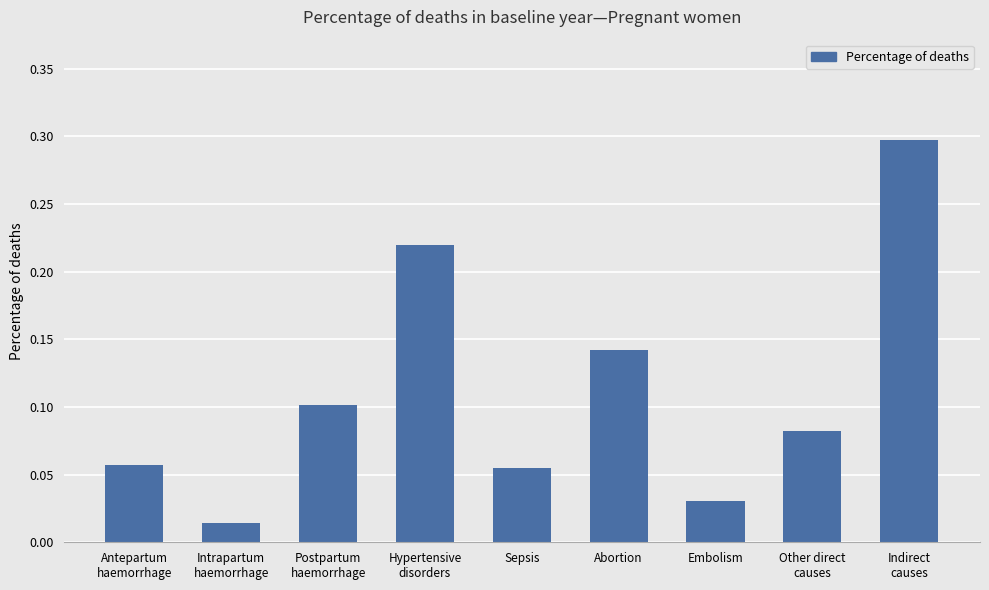

Where is the data nearest to the value 0?

Intrapartum
haemorrhage